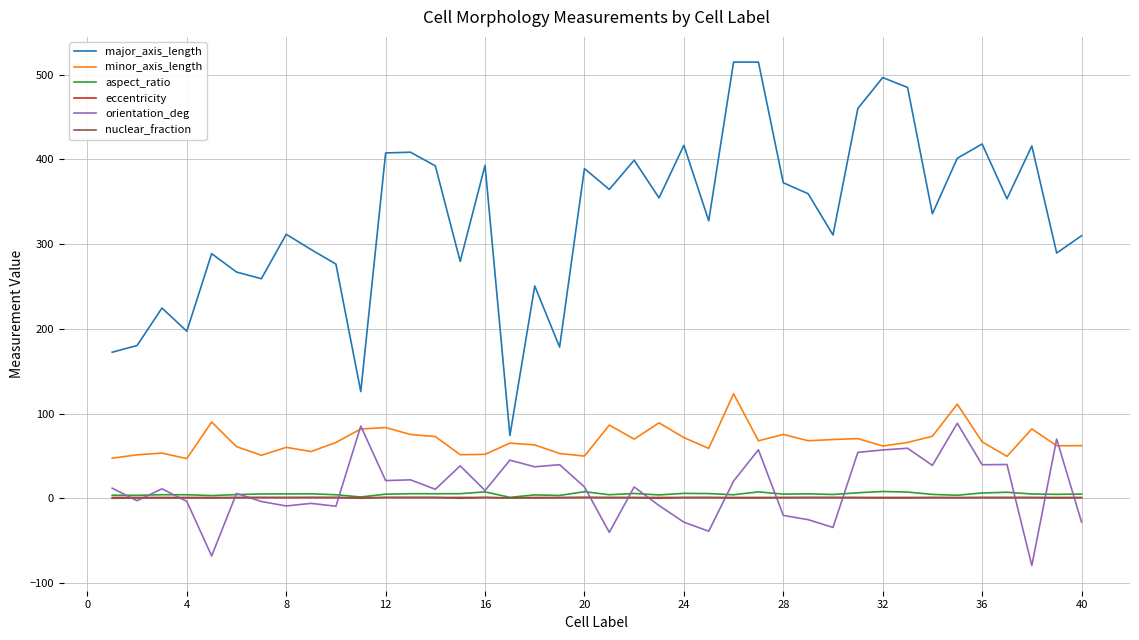

Which series has the widest spread of values?

major_axis_length